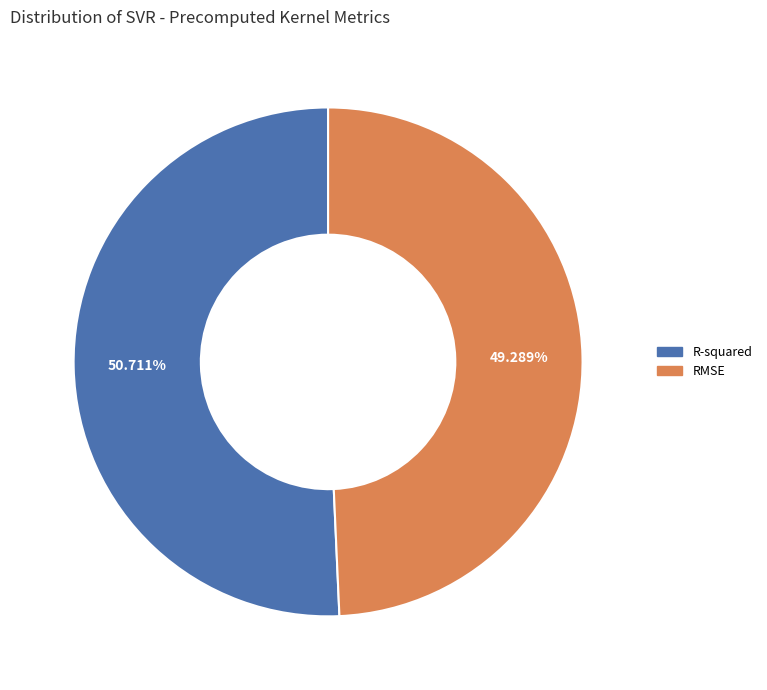

Which category has the biggest portion of the pie?

R-squared